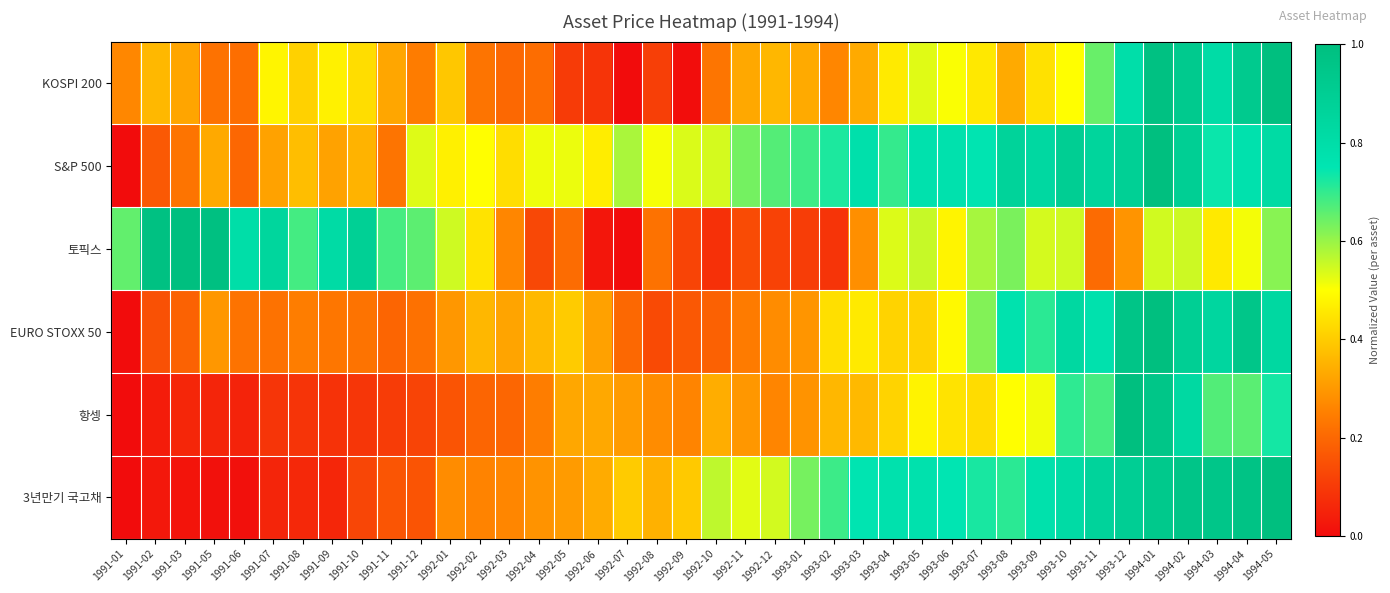

Rank the series at 1993-02 from highest to lowest value.

S&P 500, 3년만기 국고채, EURO STOXX 50, 항셍, KOSPI 200, 토픽스